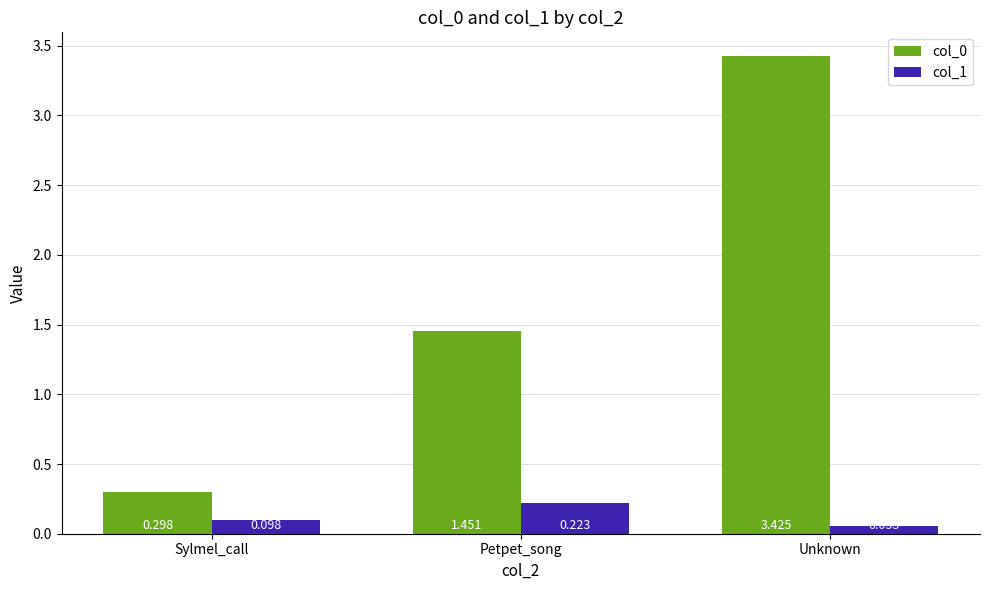

How many data points does each series have?

3